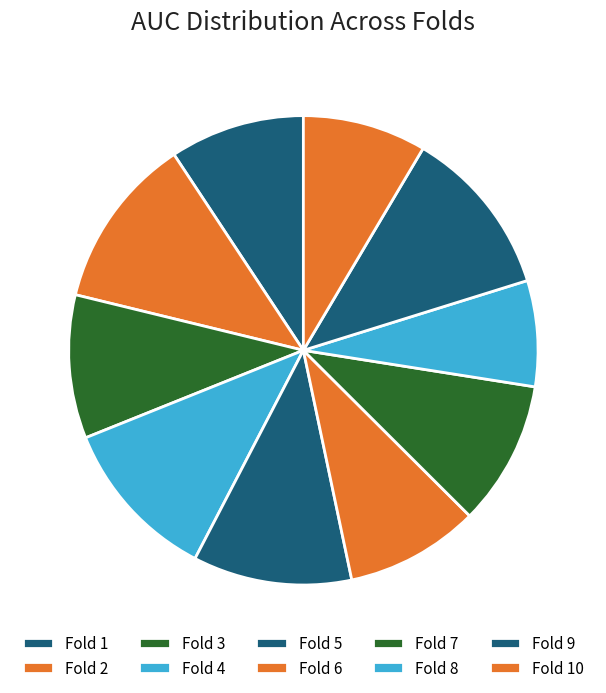

Does Fold 9 represent more than half of the total?

No